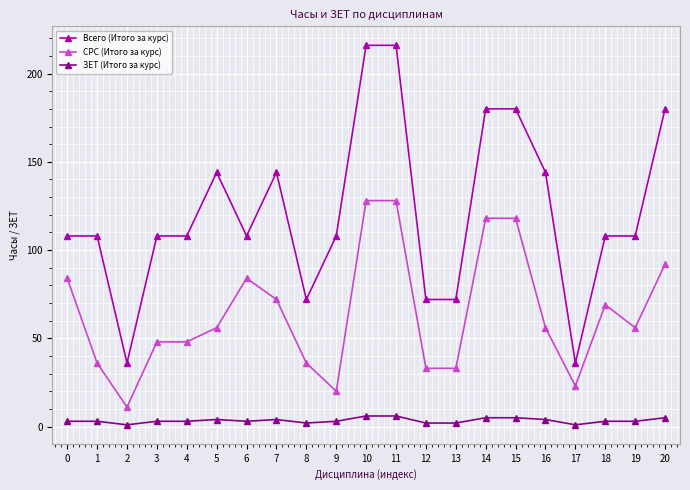

At 15, list the series in order from smallest to largest.

ЗЕТ (Итого за курс), СРС (Итого за курс), Всего (Итого за курс)